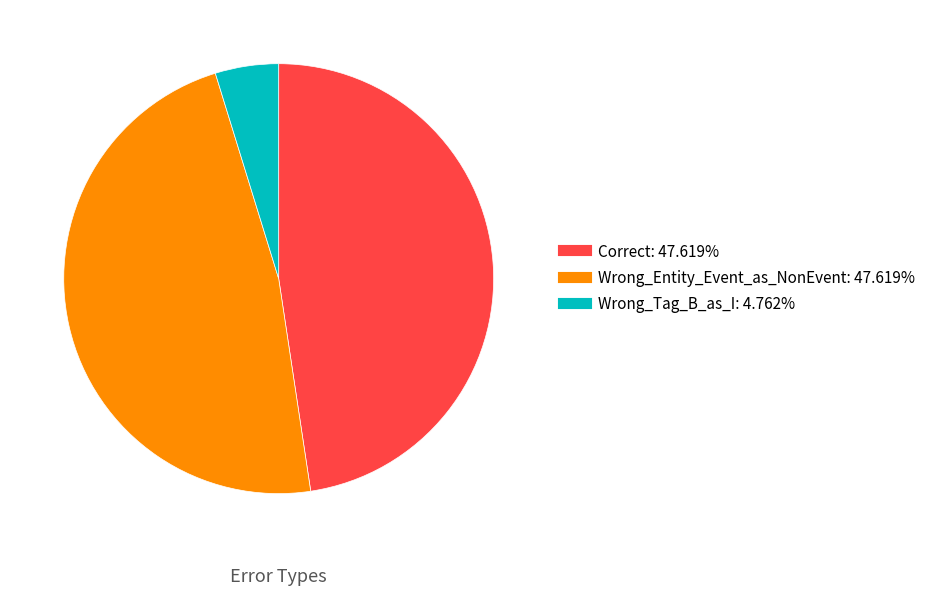

Which slice is the smallest?

Wrong_Tag_B_as_I